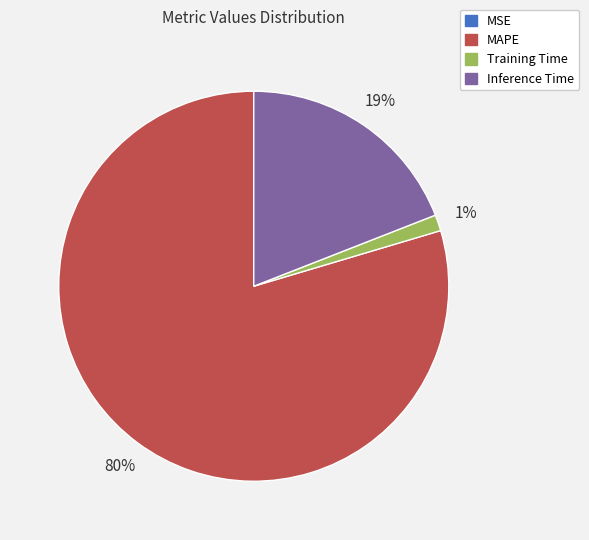

Is the sum of MAPE and Training Time greater than half?

Yes